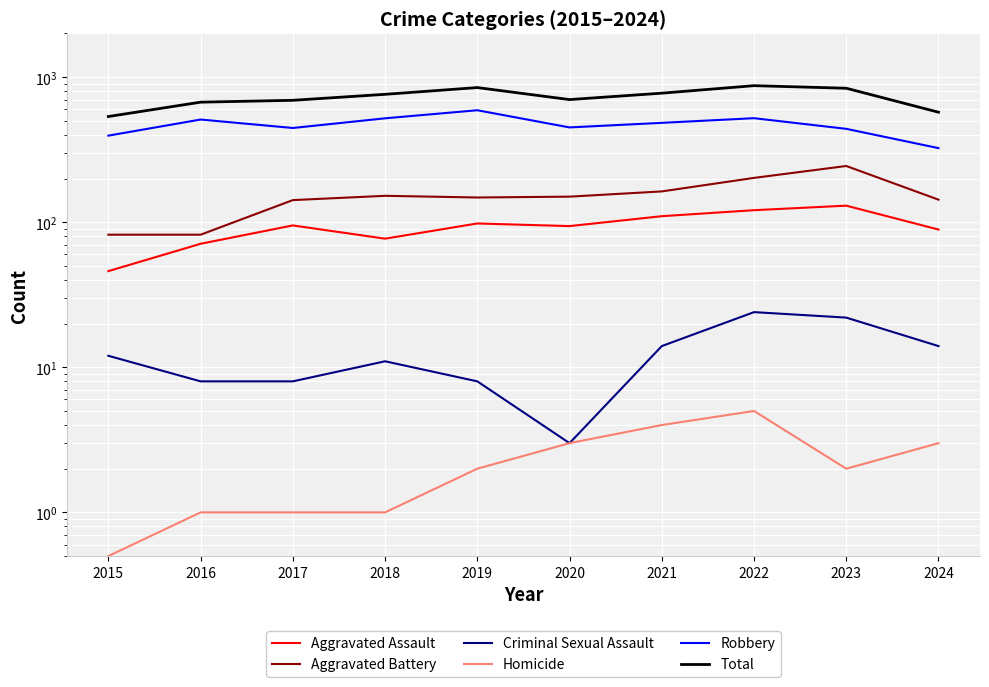

At which category does the chart reach its minimum across all series?

2015